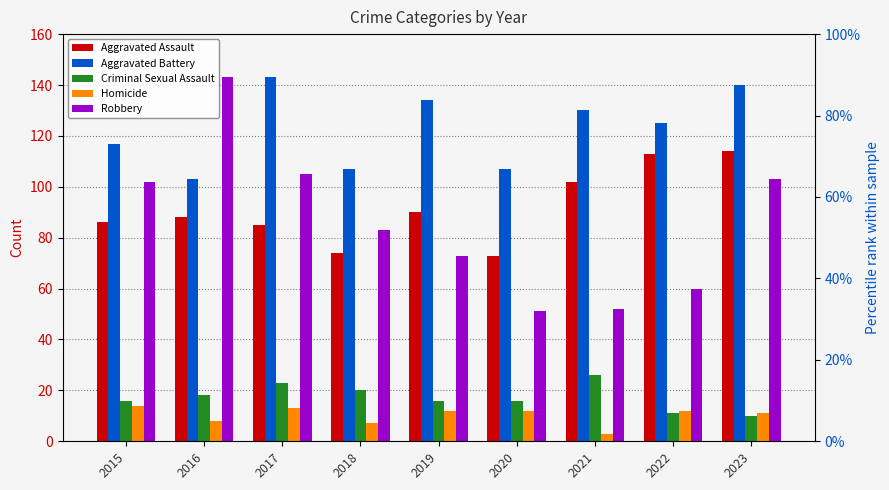

The value of Criminal Sexual Assault at 2017 is 32. True or false?

False